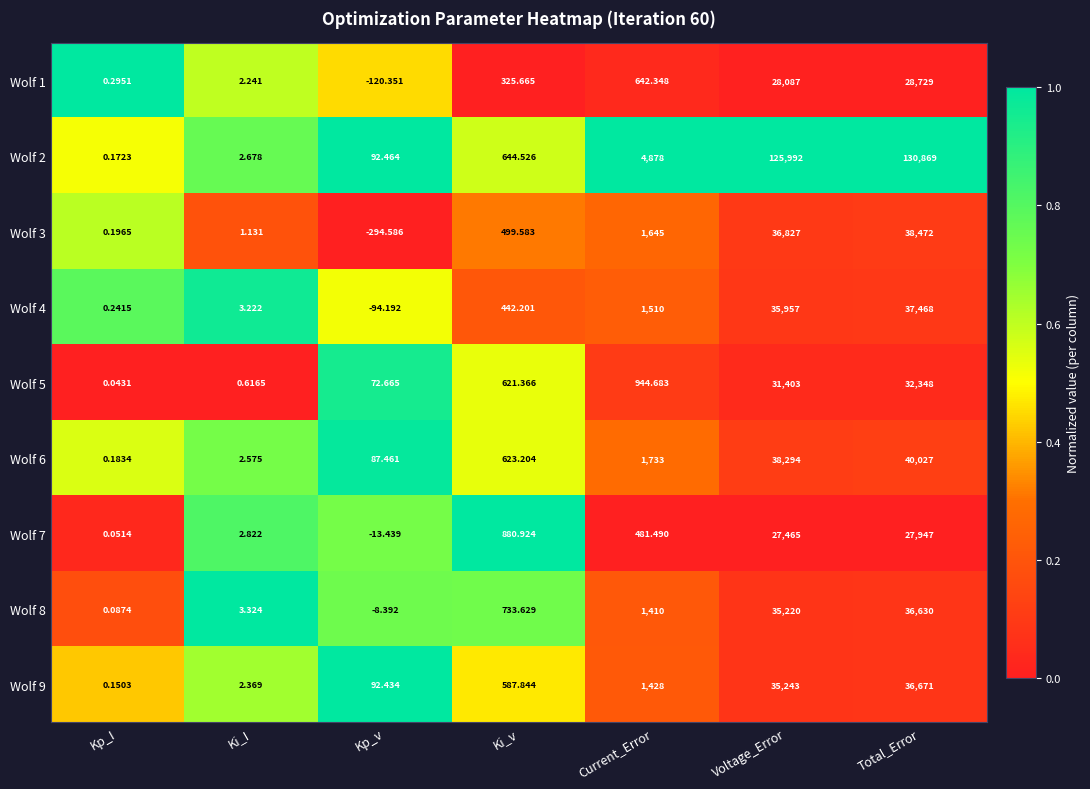

At which category is the sum across all series the highest?

Total_Error